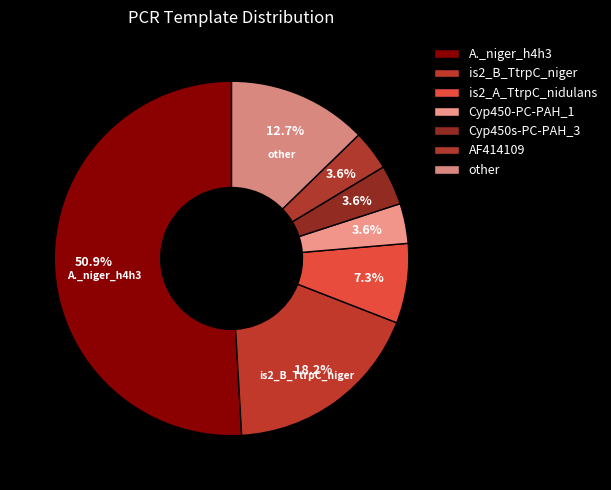

Combined, what portion of the pie is Cyp450-PC-PAH_1 and Cyp450s-PC-PAH_3?

7.3%